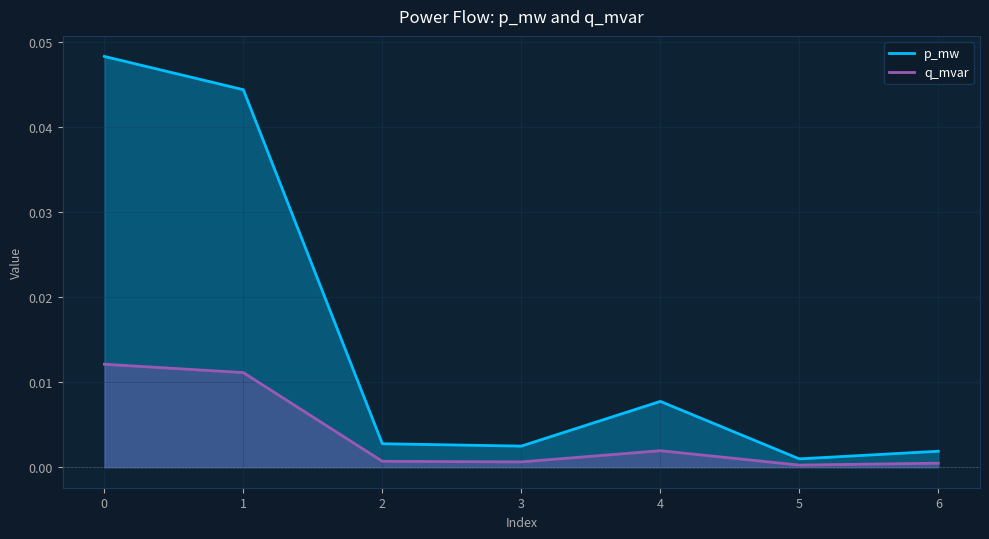

How many lines are shown in the chart?

2